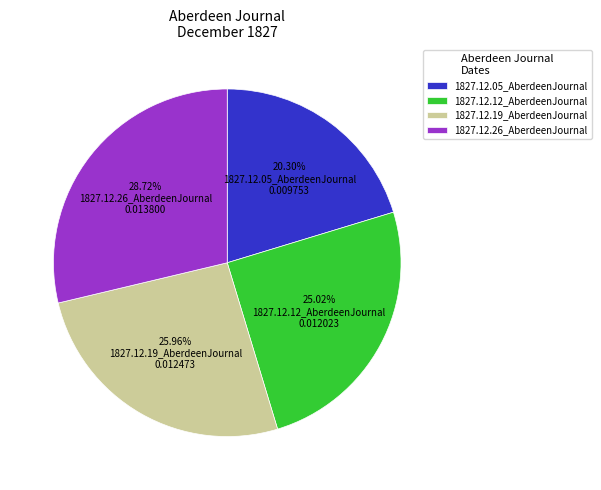

What is the smallest slice in the pie chart?

1827.12.05_AberdeenJournal